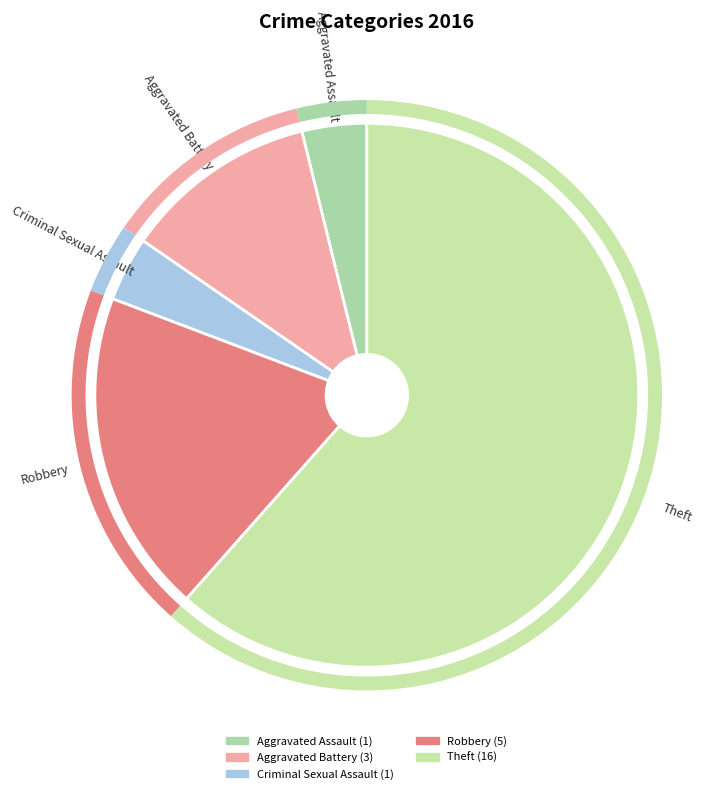

Which has a higher value, Theft or Aggravated Assault?

Theft